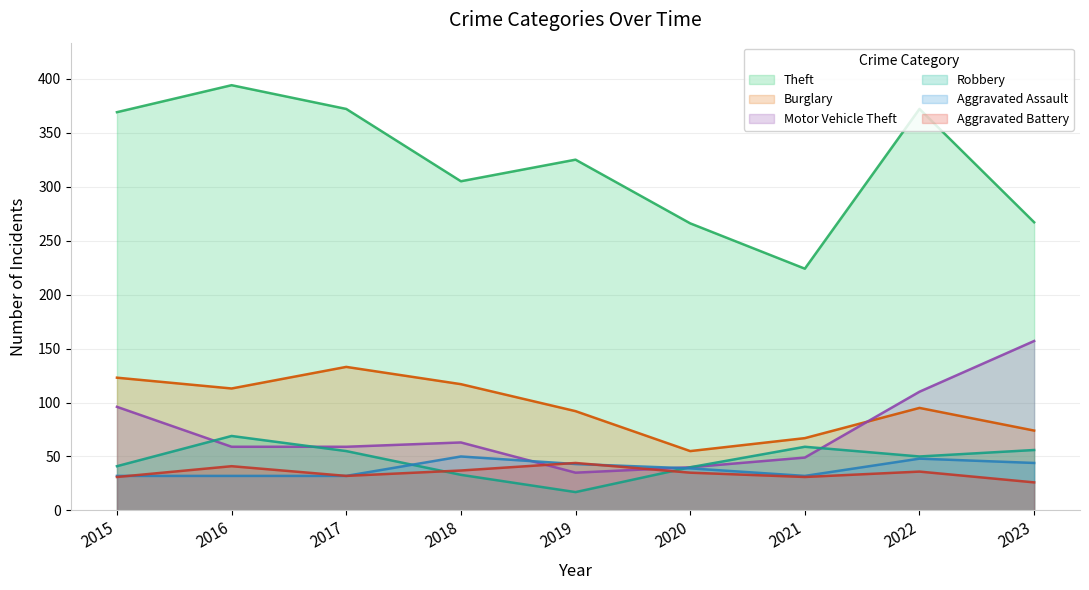

After their last crossing, which series has the higher values: Aggravated Assault or Motor Vehicle Theft?

Motor Vehicle Theft